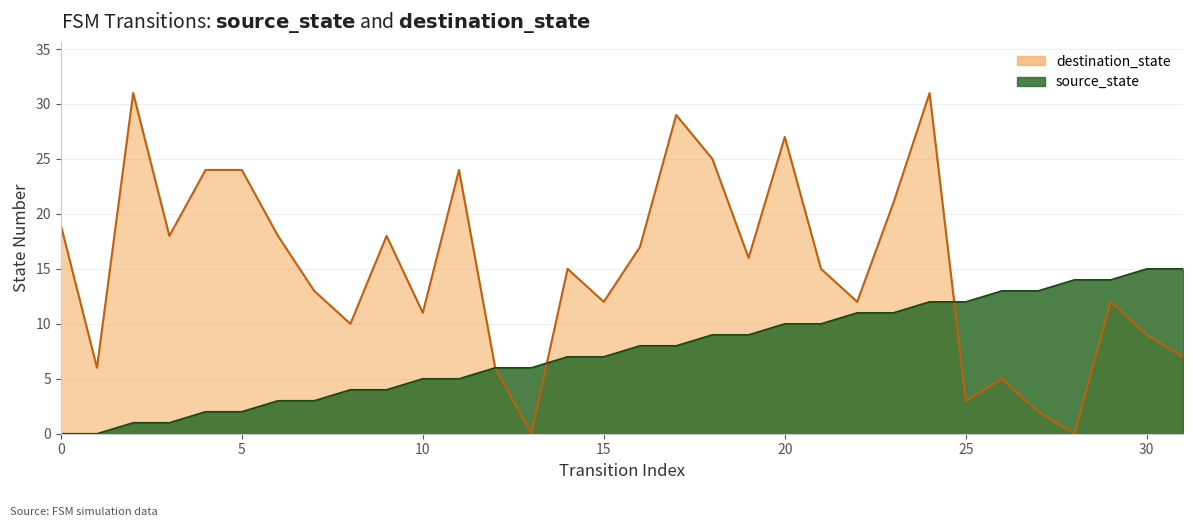

Between 11 and 21, which series saw the biggest shift?

destination_state (line)